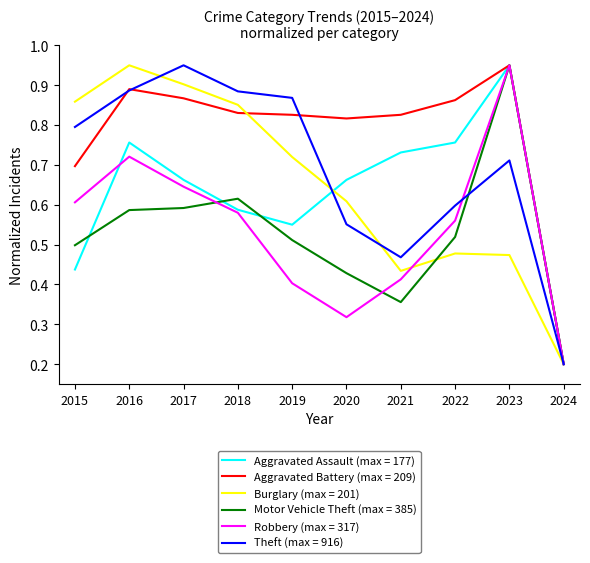

Between 2015 and 2019, which series saw the biggest shift?

Robbery (max = 317)